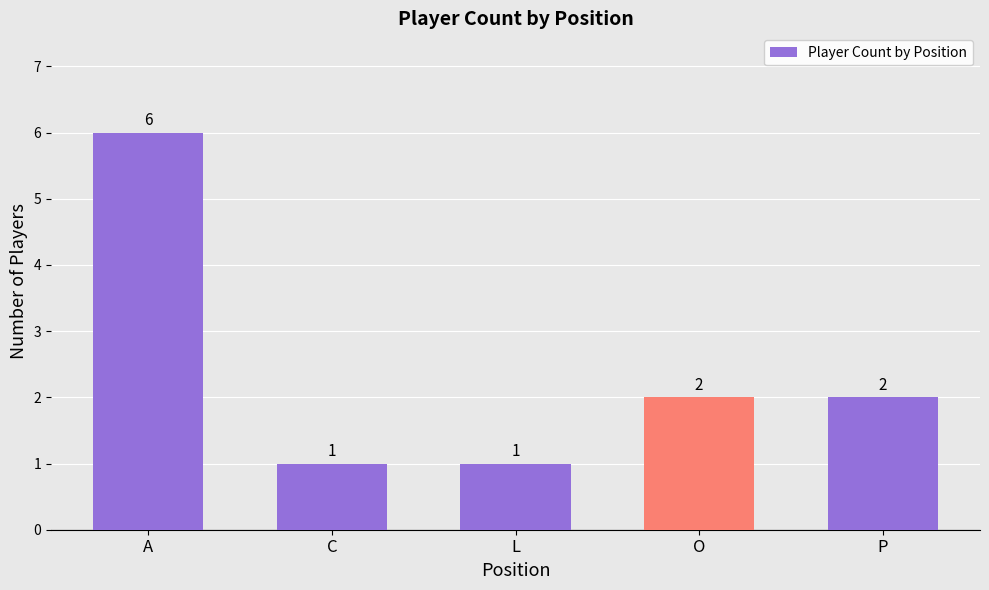

What is the minimum value shown in the chart?

1